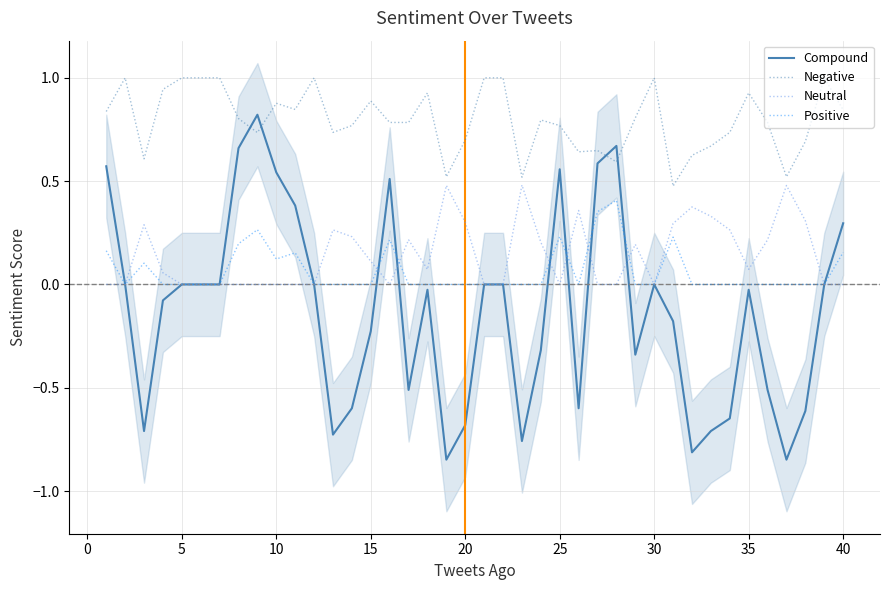

The Positive series shows 0.0 at 5. True or false?

True